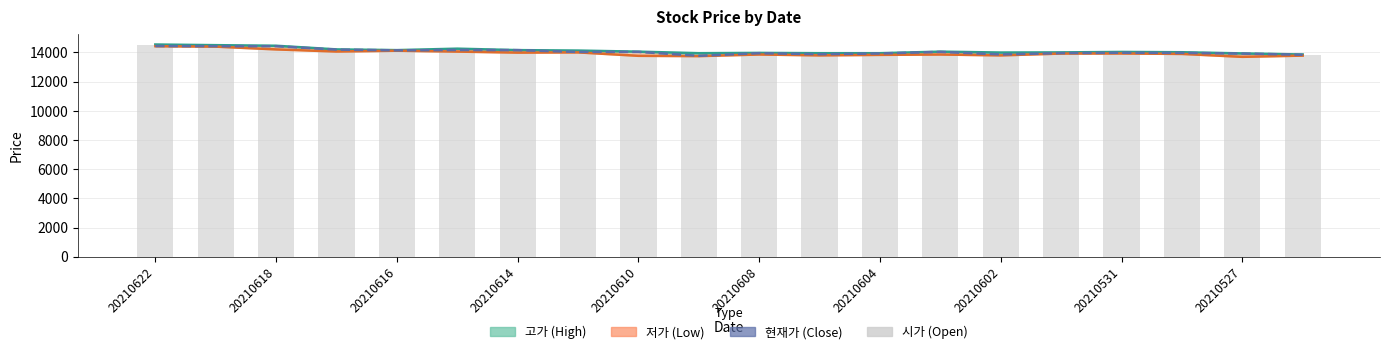

What are all the series names shown in the legend?

고가, 저가, 현재가, 시가